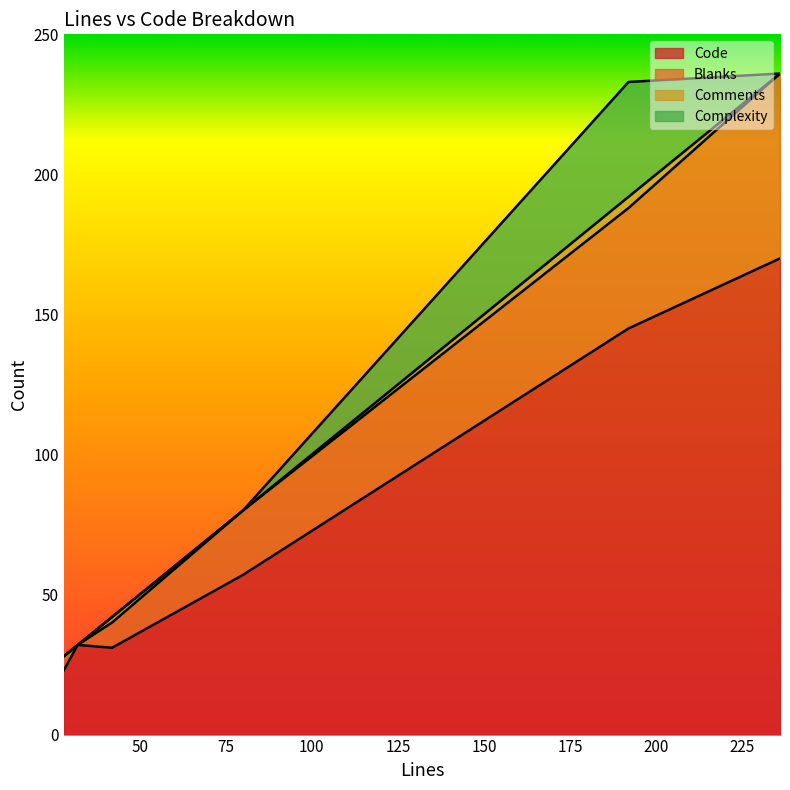

What is the difference between the highest and lowest values at 192?

141